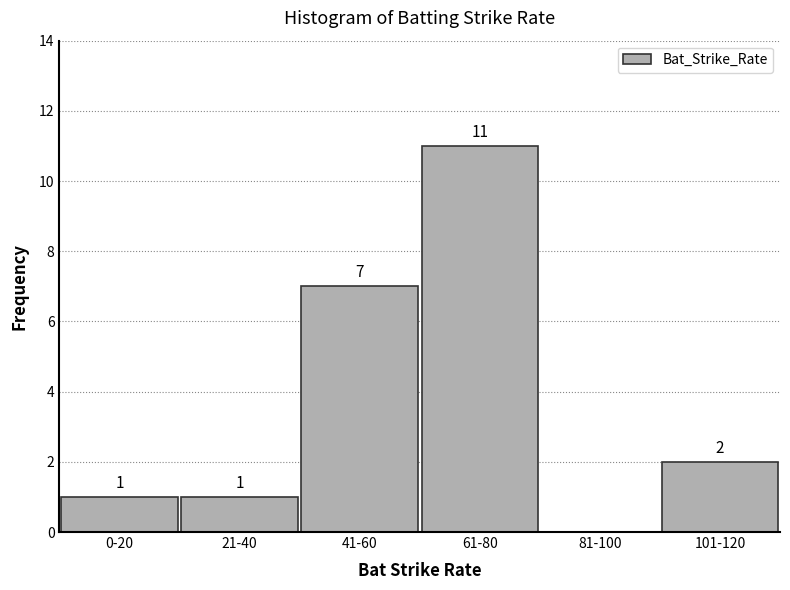

Reading left to right, extract all data points from this chart.

0-20=1	21-40=1	41-60=7	61-80=11	81-100=0	101-120=2